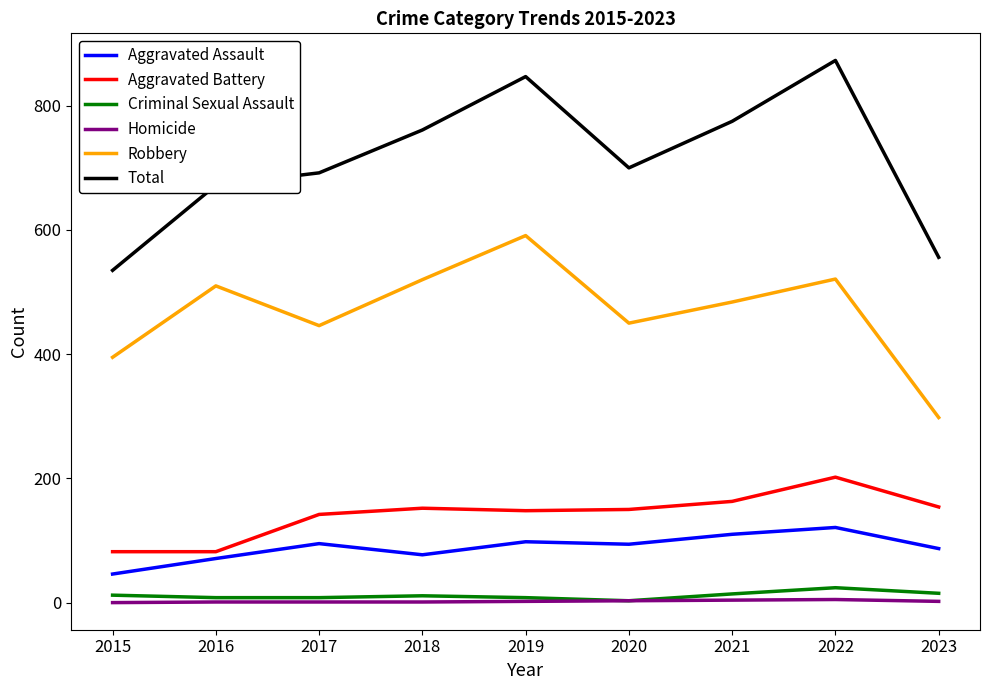

True or false: Criminal Sexual Assault and Aggravated Battery cross at least once.

False